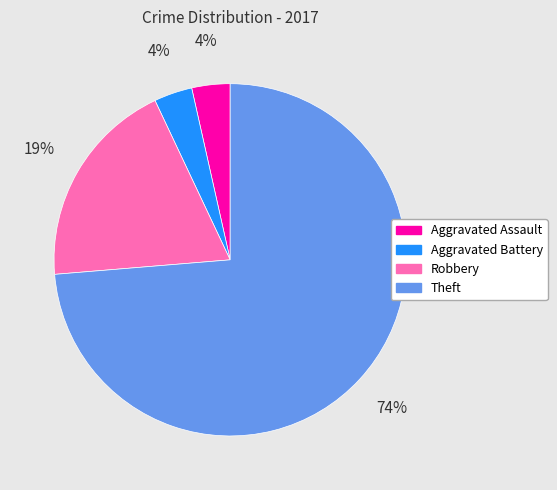

To the nearest percent, what is the combined percentage of Aggravated Assault and Robbery?

23%